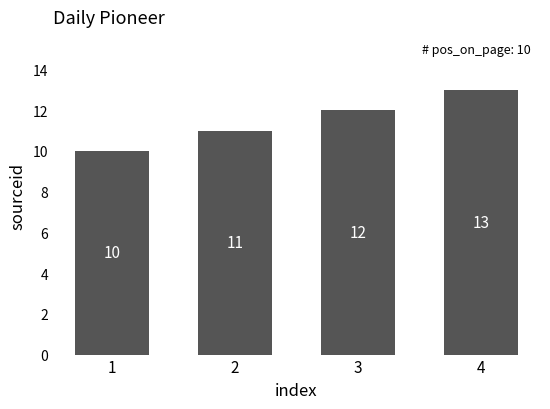

Reading left to right, transcribe all the data shown in this chart.

10	11	12	13